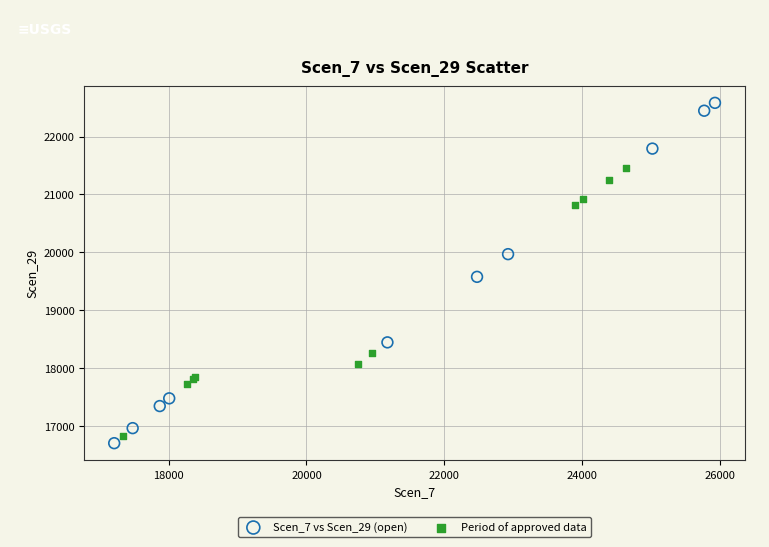

Which series reaches the minimum Y coordinate?

Scen_7 vs Scen_29 (open)